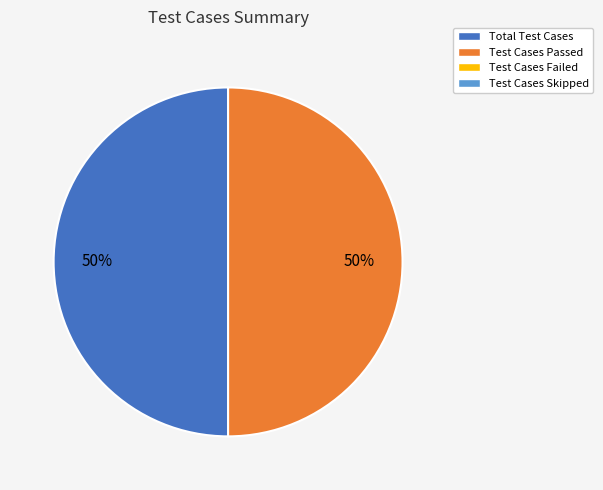

To the nearest percent, what is the average slice percentage?

50%